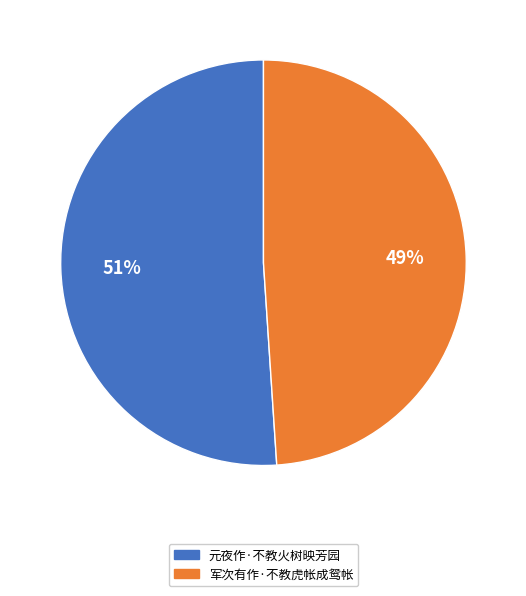

How many slices are in this pie chart?

2